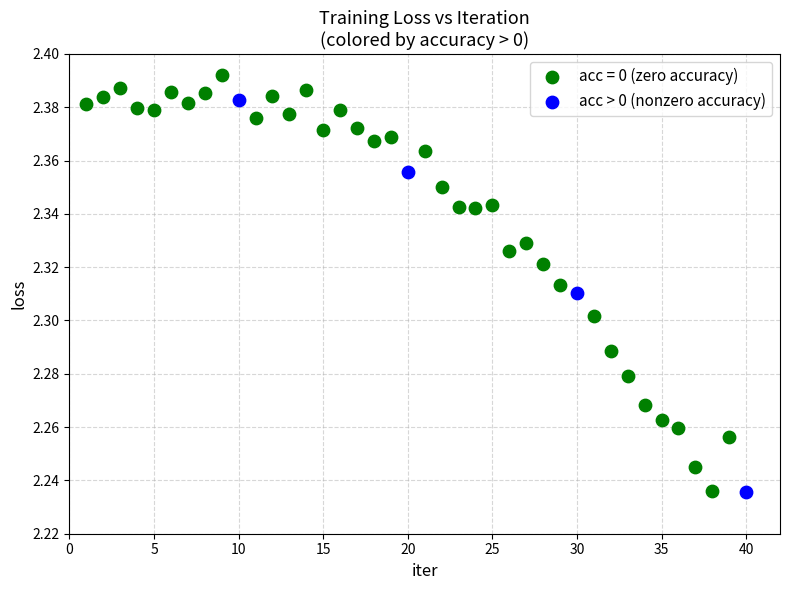

Which series contains the highest Y value?

acc = 0 (zero accuracy)